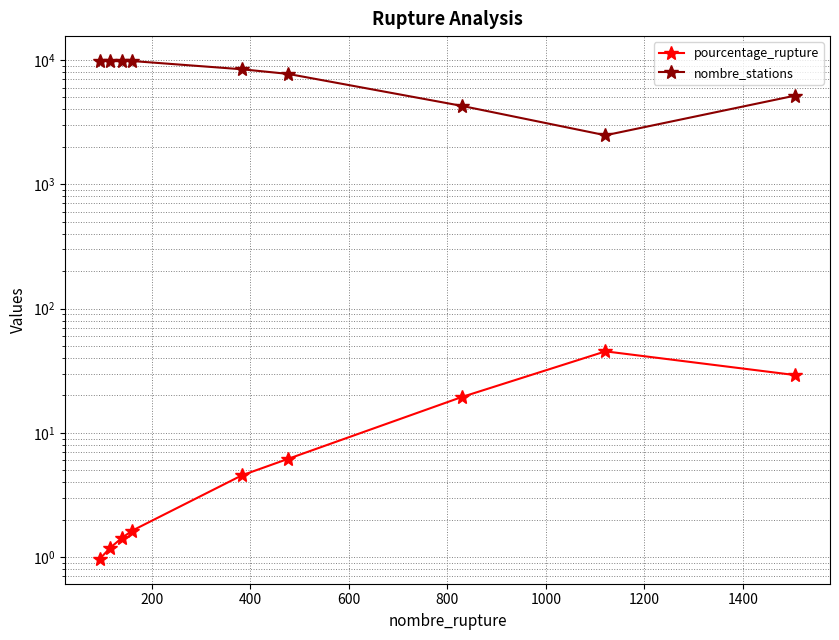

True or false: nombre_stations has a value of 3234.1 at 1400.

False